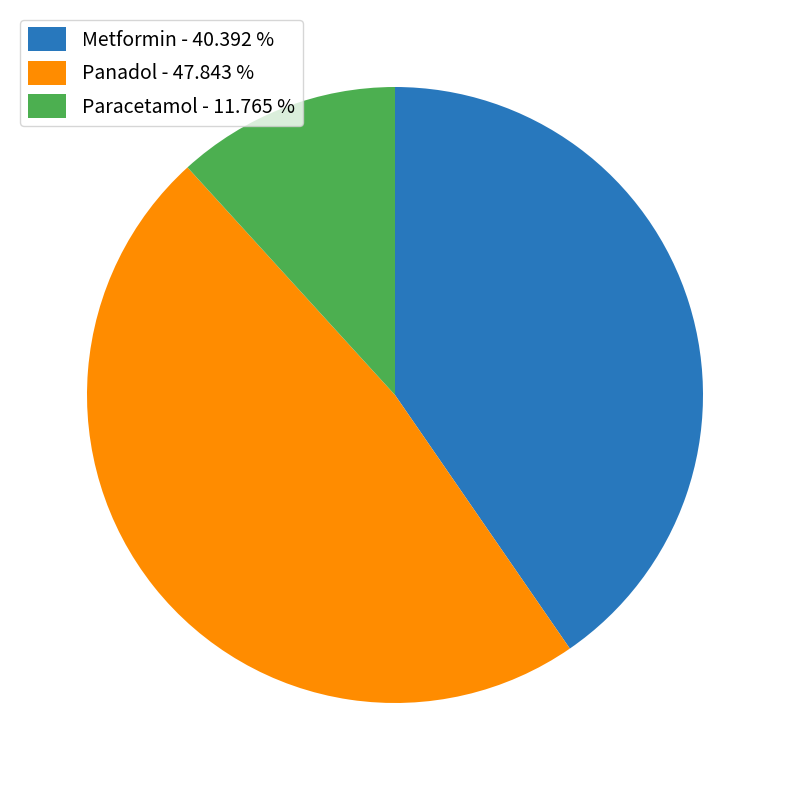

How many slices are in this pie chart?

3